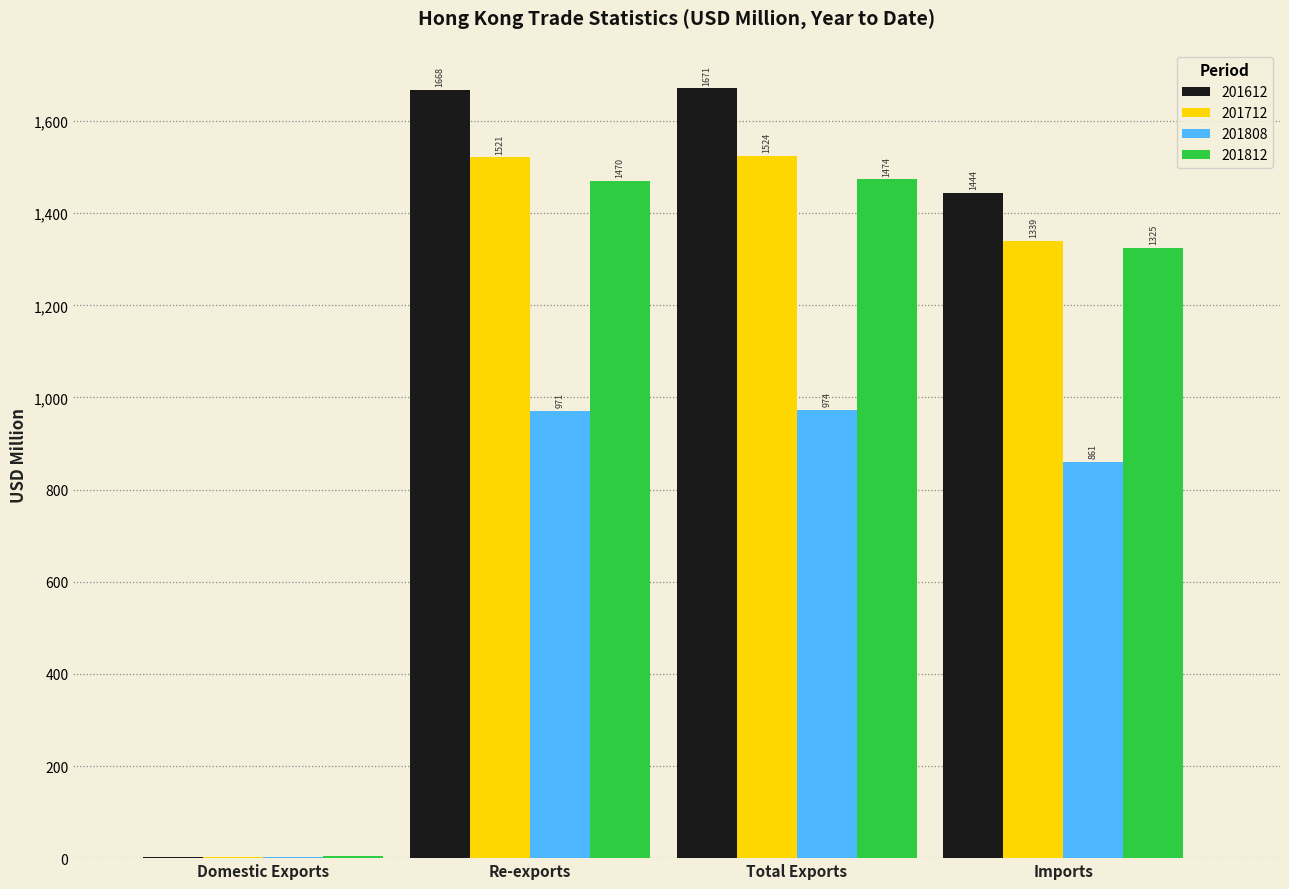

Where is 201612 nearest to the value 836?

Imports